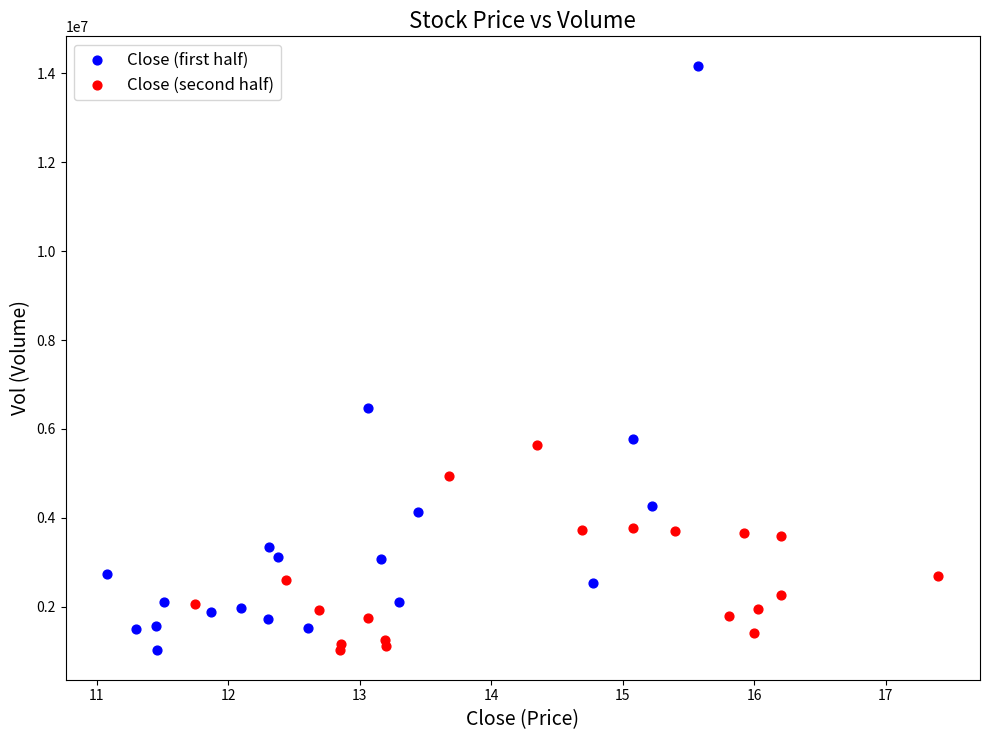

Which series has the largest Y range (max minus min)?

Close (first half)